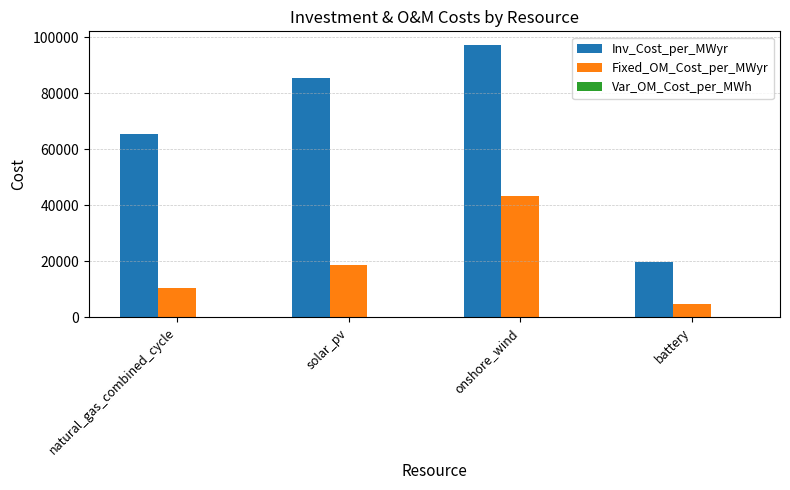

What is the greatest value displayed?

97200.0